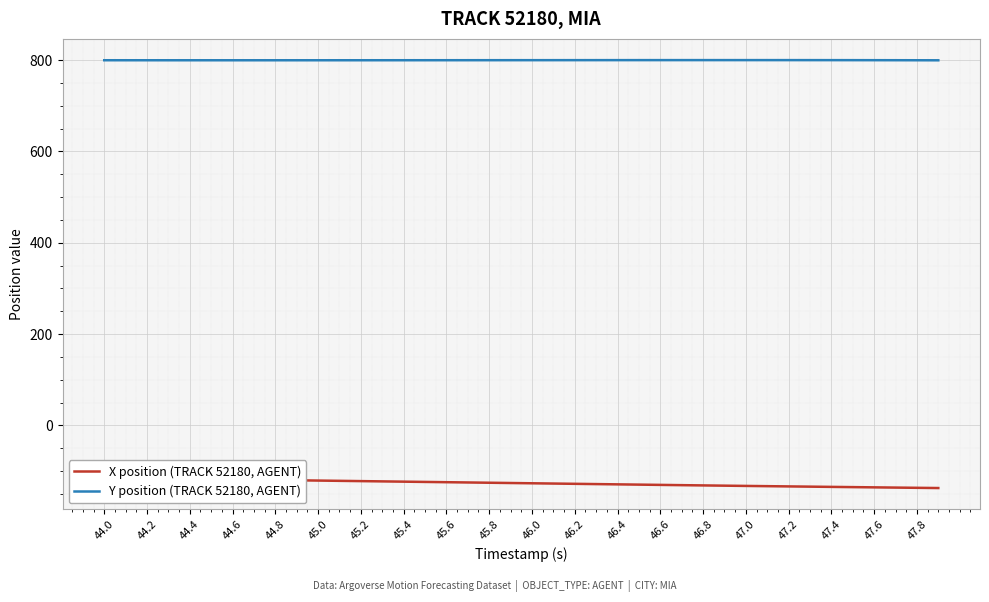

True or false: Y position (TRACK 52180, AGENT) has more than 2 points higher than both neighbors.

False